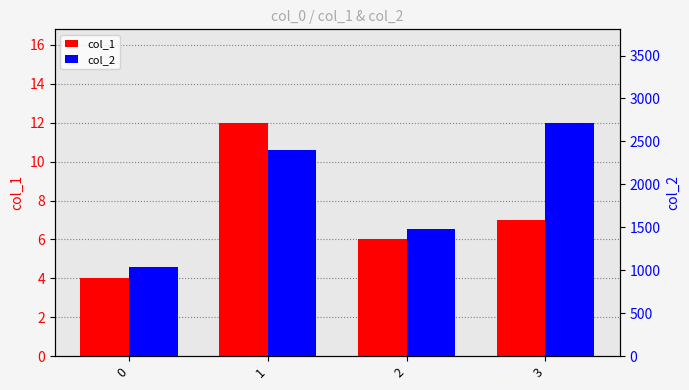

Which series has the widest spread of values?

col_2